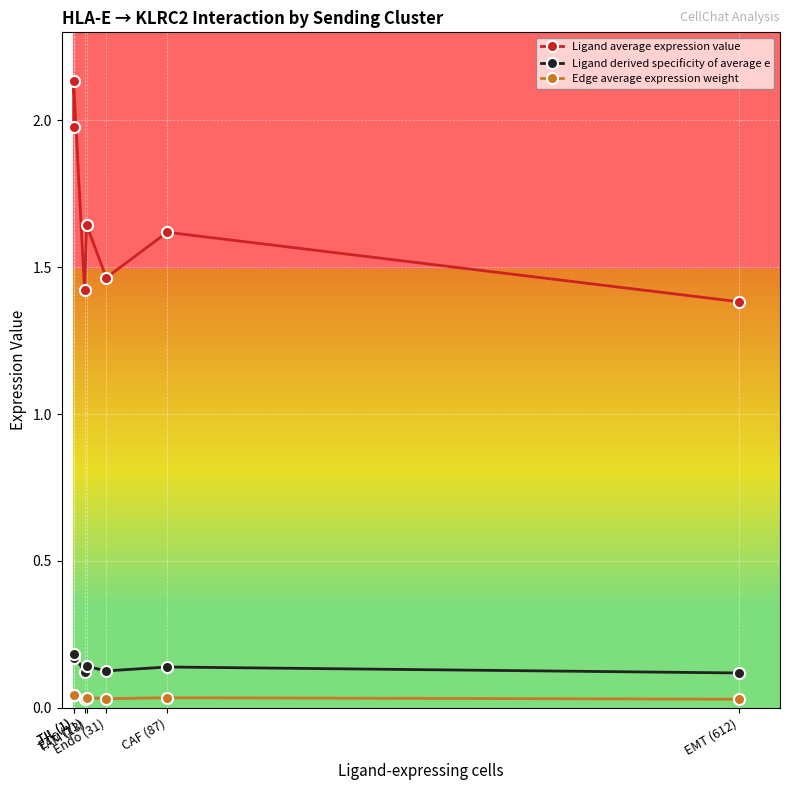

True or false: Edge average expression weight and Ligand average expression value cross at least once.

False